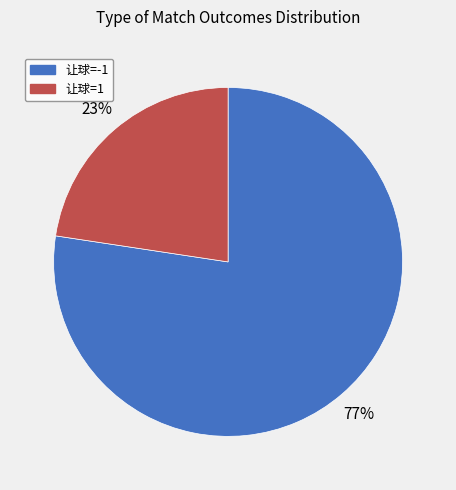

Is there any slice that represents more than half of the pie?

Yes